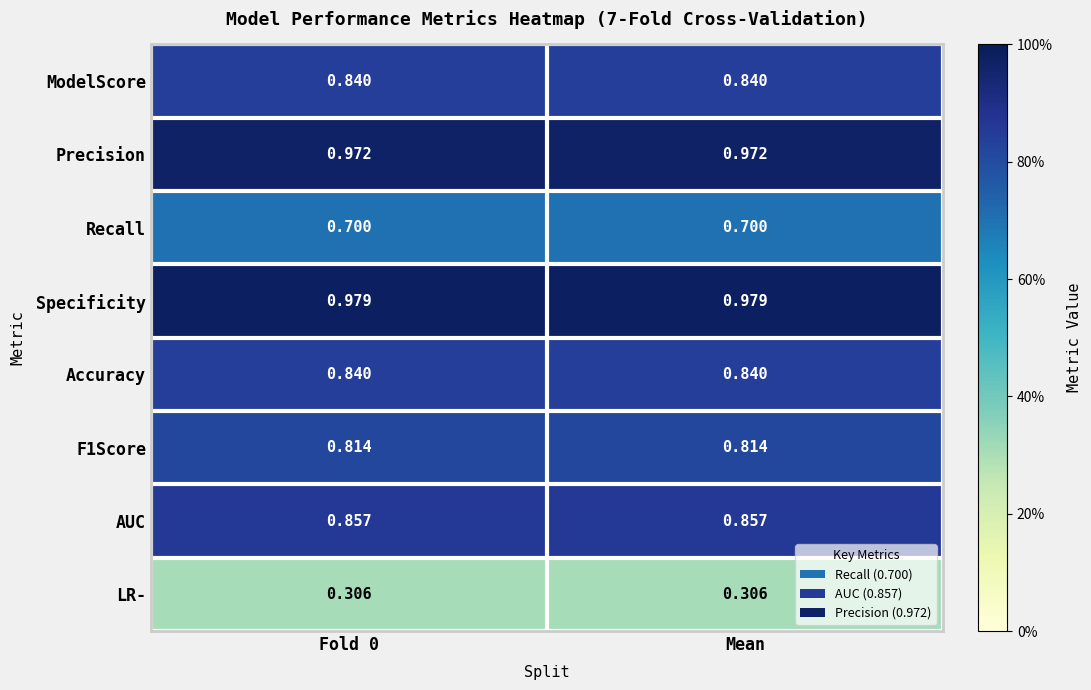

Is the value of ModelScore at Fold 0 greater than the value of AUC at Mean?

No